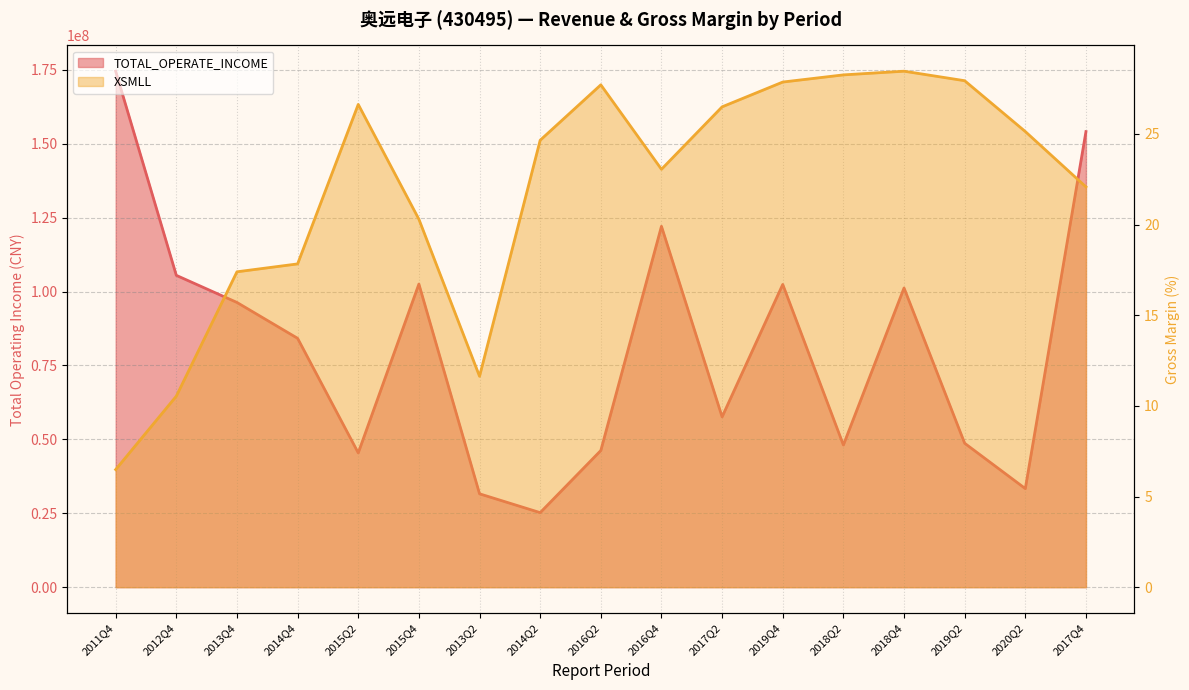

What is the difference between the second highest and second lowest values in the TOTAL_OPERATE_INCOME series?

122525214.5